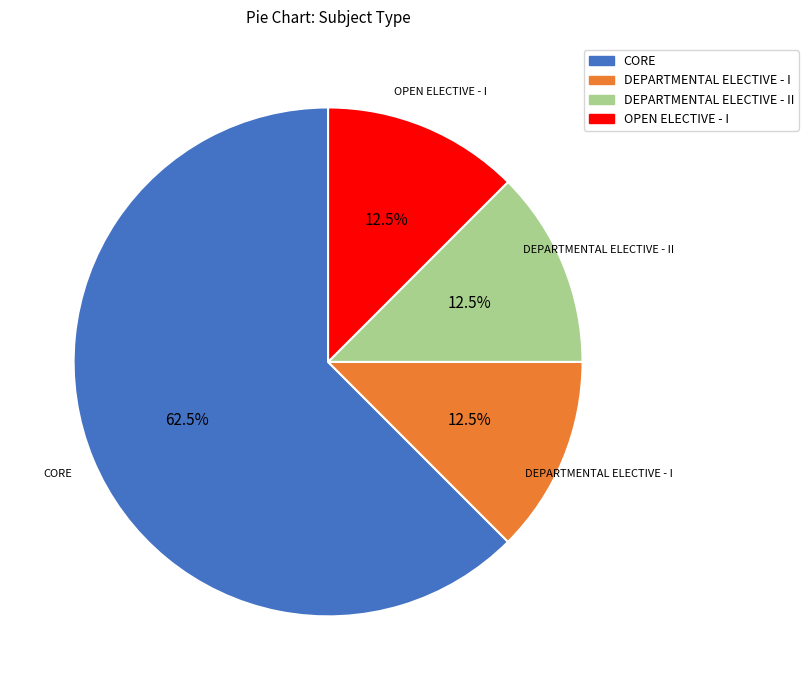

Is there any slice that represents more than half of the pie?

Yes